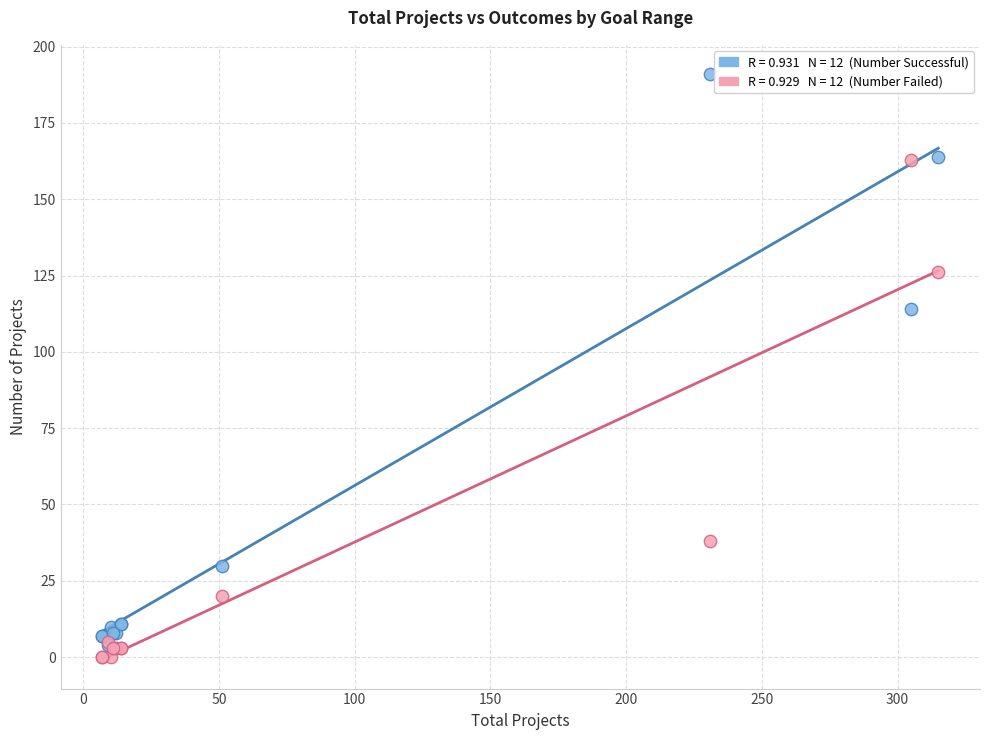

Across all series, what Y value is closest to 95?

114